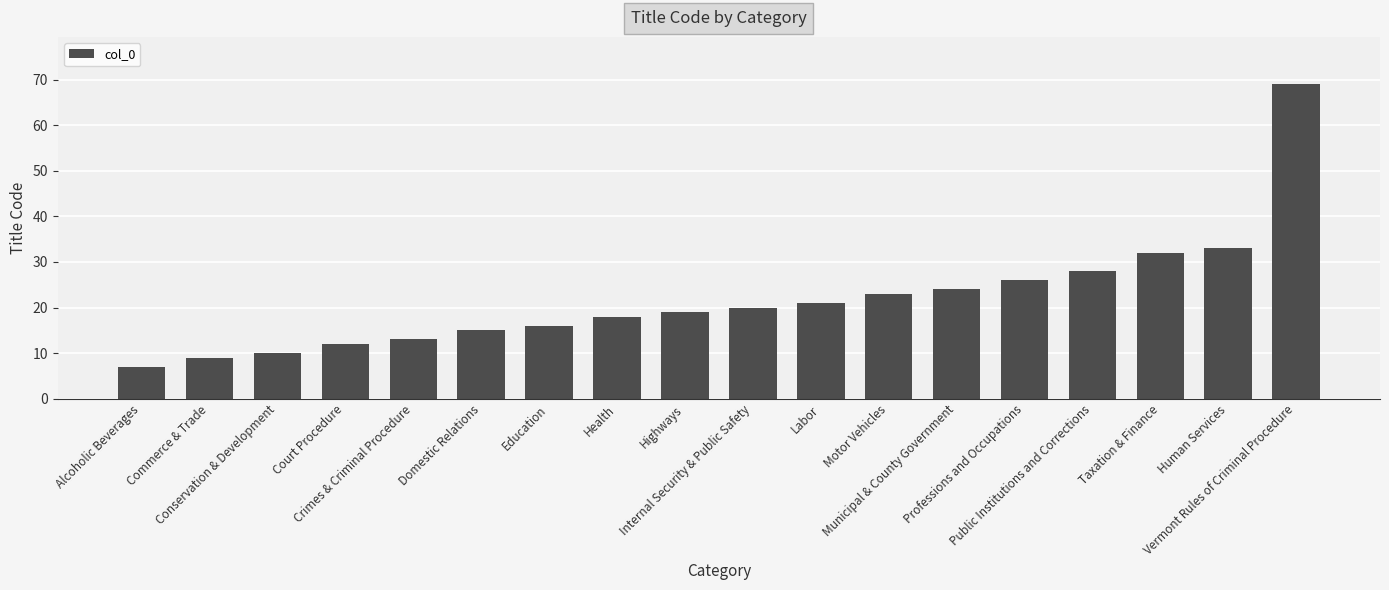

List the labels in order of value, largest first.

Vermont Rules of Criminal Procedure, Human Services, Taxation & Finance, Public Institutions and Corrections, Professions and Occupations, Municipal & County Government, Motor Vehicles, Labor, Internal Security & Public Safety, Highways, Health, Education, Domestic Relations, Crimes & Criminal Procedure, Court Procedure, Conservation & Development, Commerce & Trade, Alcoholic Beverages